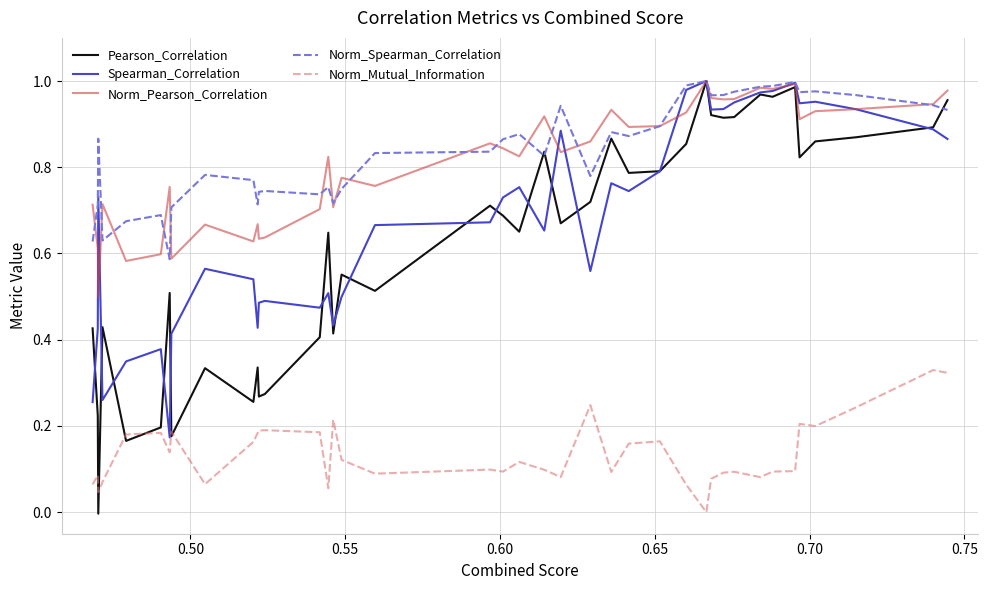

True or false: Norm_Mutual_Information and Spearman_Correlation intersect in this chart.

False